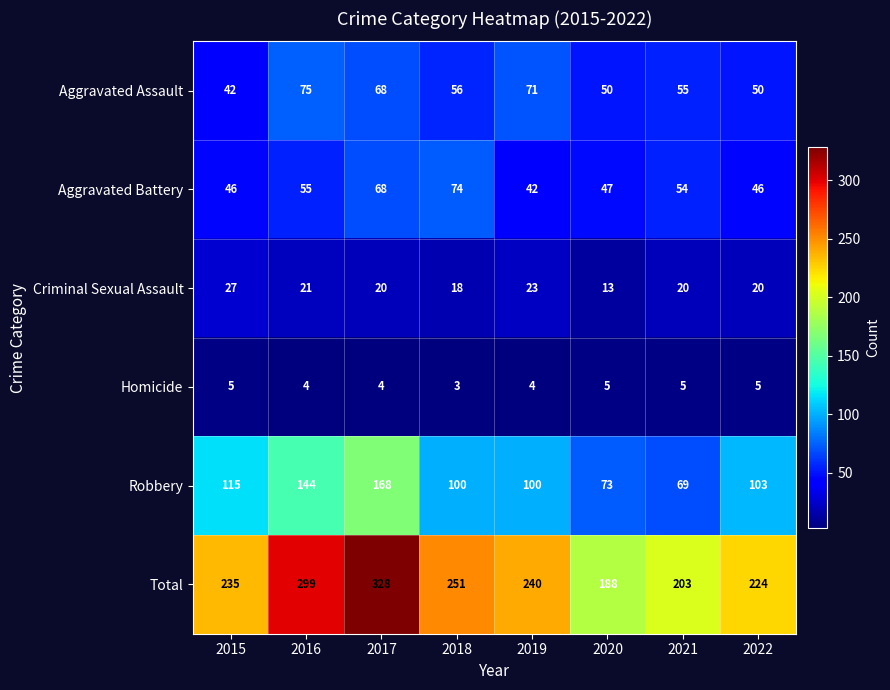

How many Homicide values are between 4 and 5?

7